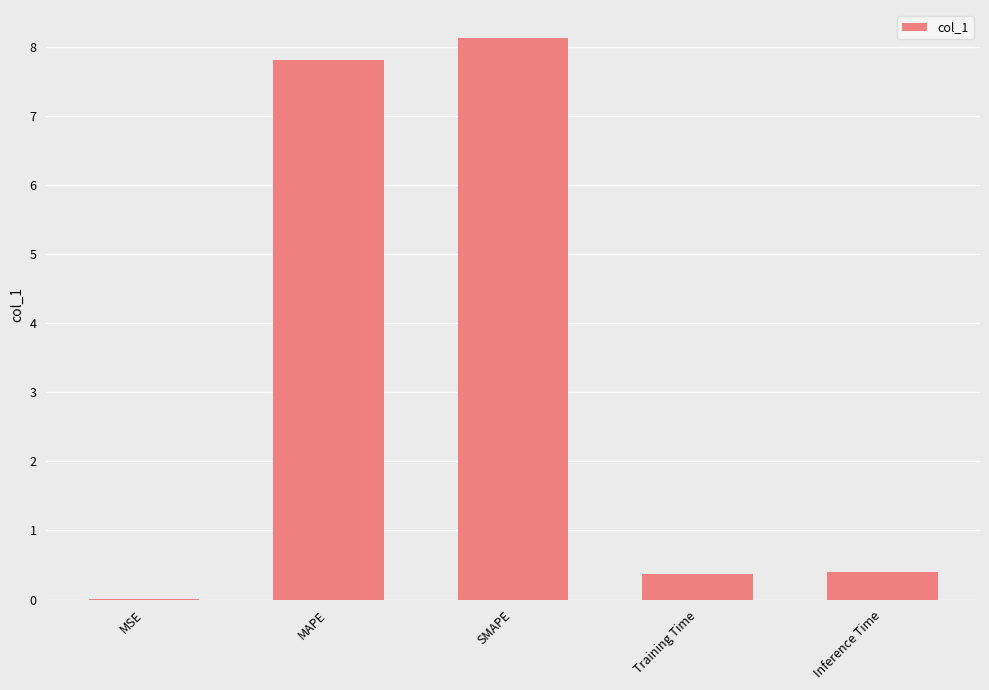

True or false: the data shows 7.8 at MAPE.

True